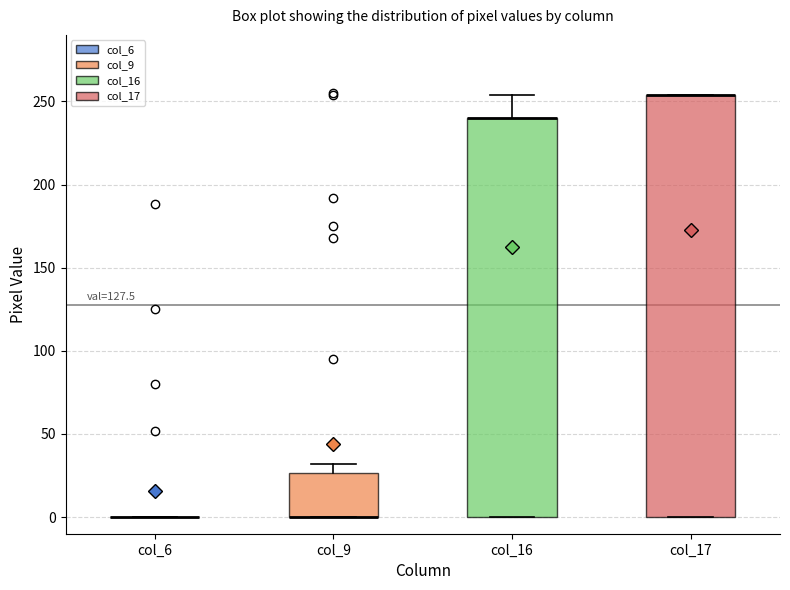

Reading left to right, read every box against the y-axis: the position of its median line, the range the box covers, and the ends of its whiskers. The values are not printed on the chart, so give them approximately, as read against the axis.

col_6: box collapsed to a line at 0, whiskers 0 to 0
col_9: median 0 (drawn on the box's lower edge), box 0 to 25, whiskers 0 to 30
col_16: median 240 (drawn on the box's upper edge), box 0 to 240, whiskers 0 to 255
col_17: median 255 (drawn on the box's upper edge), box 0 to 255, whiskers 0 to 255